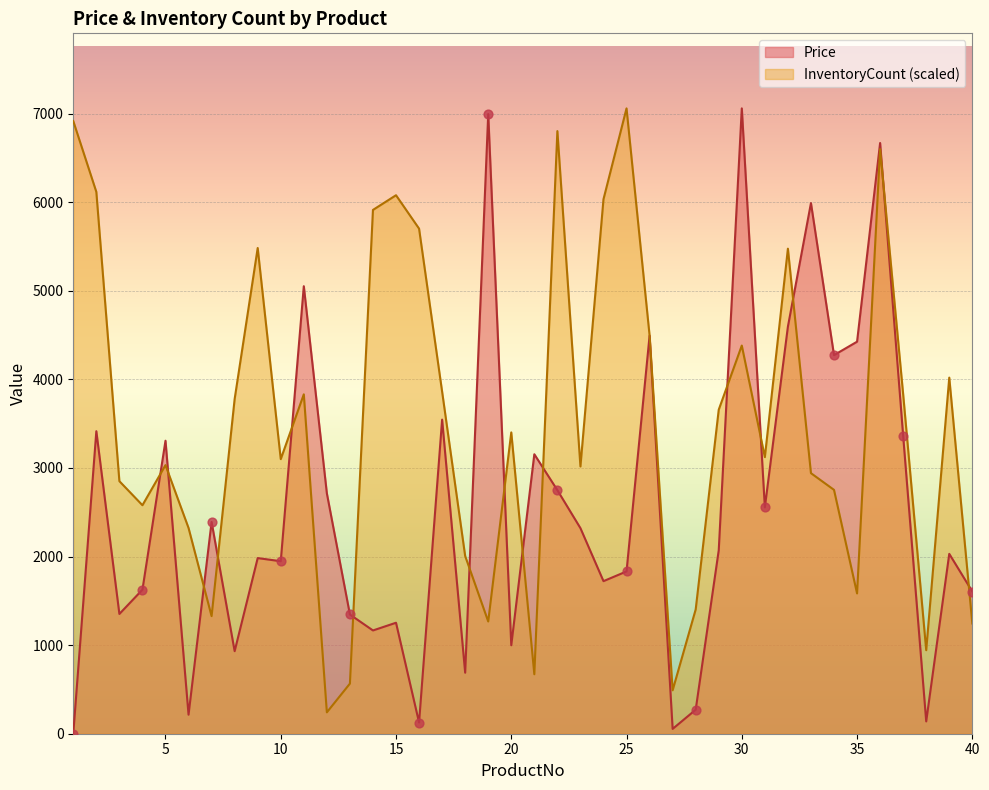

At which category is the sum across all series the highest?

36